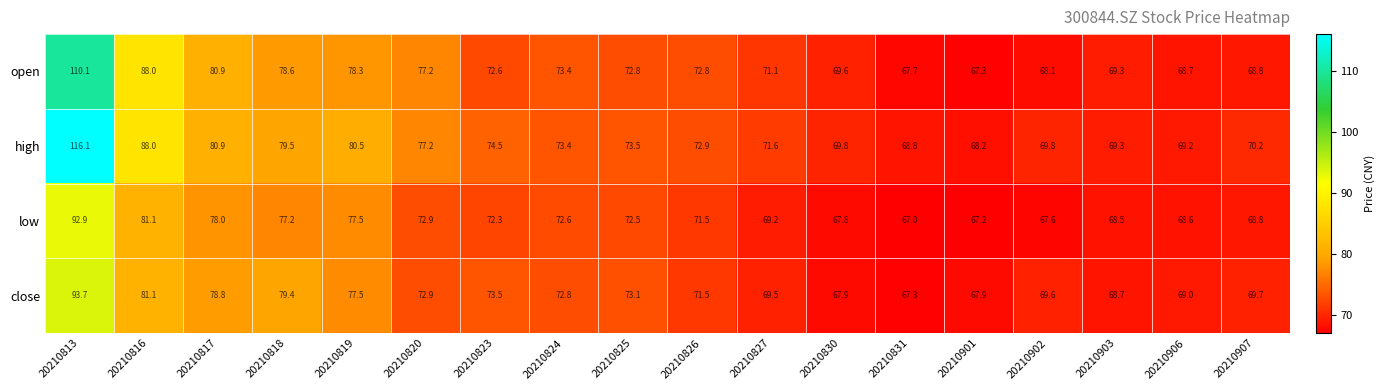

What is the spread (max minus min) of values at 20210906?

0.6